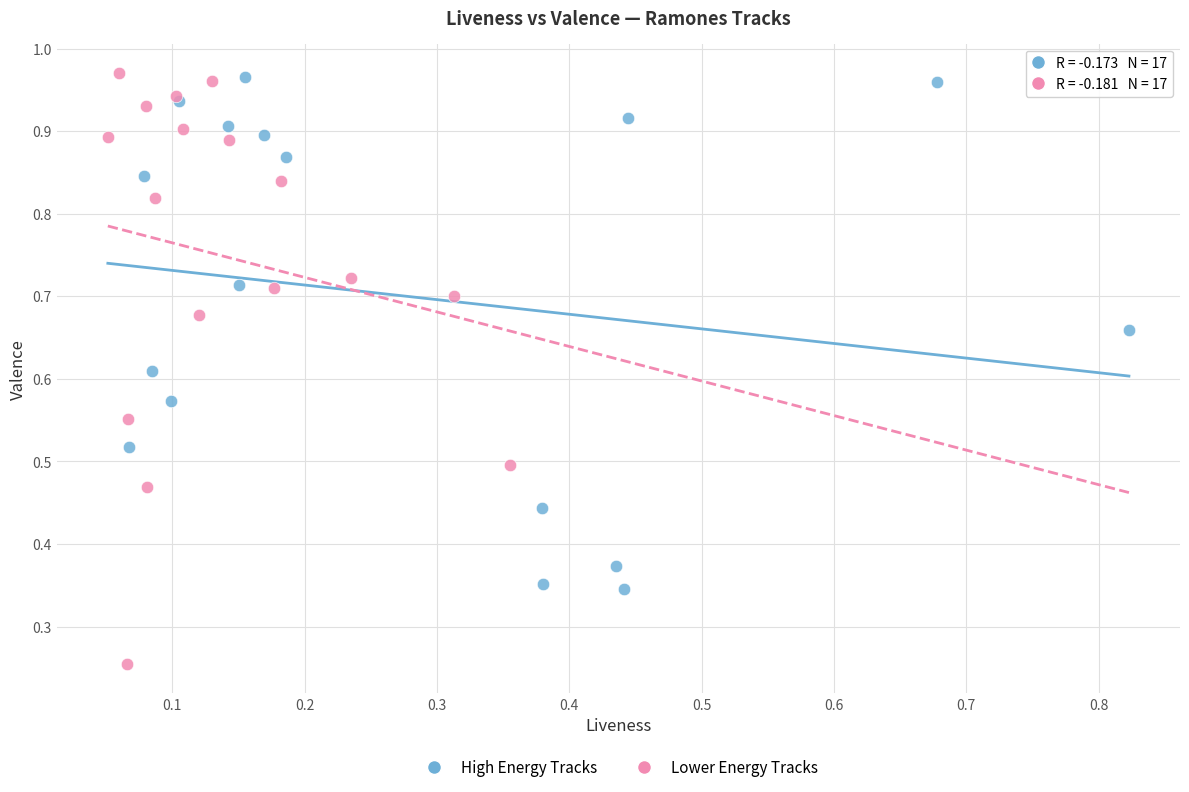

What are all the series names shown in the legend?

High Energy Tracks, Lower Energy Tracks